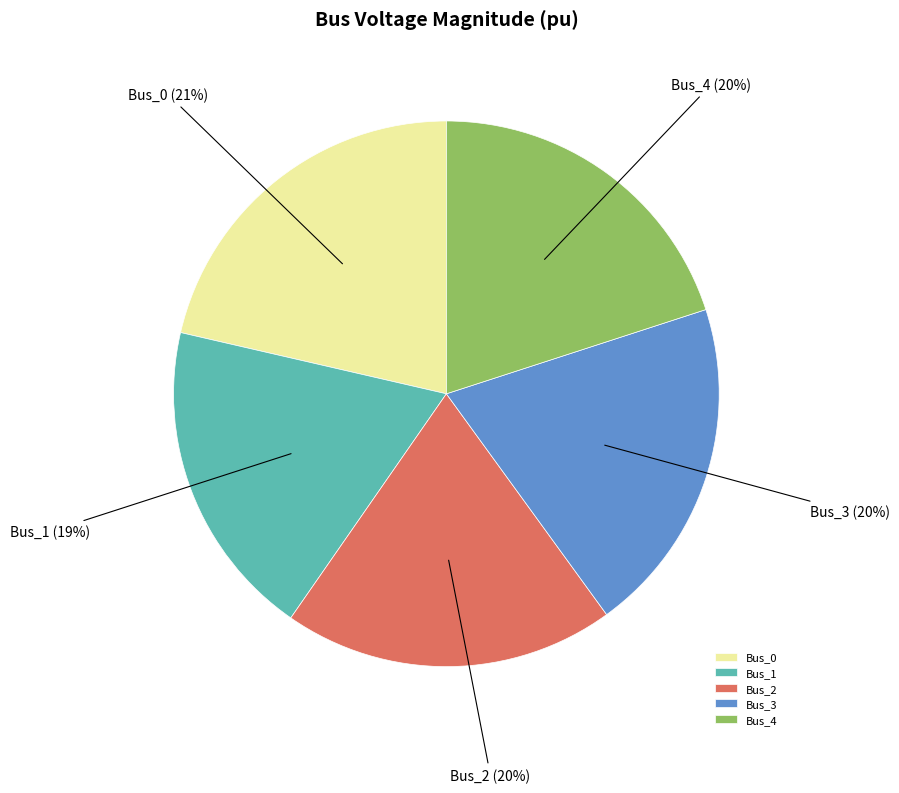

To the nearest percent, what percentage of the pie is Bus_1?

19%